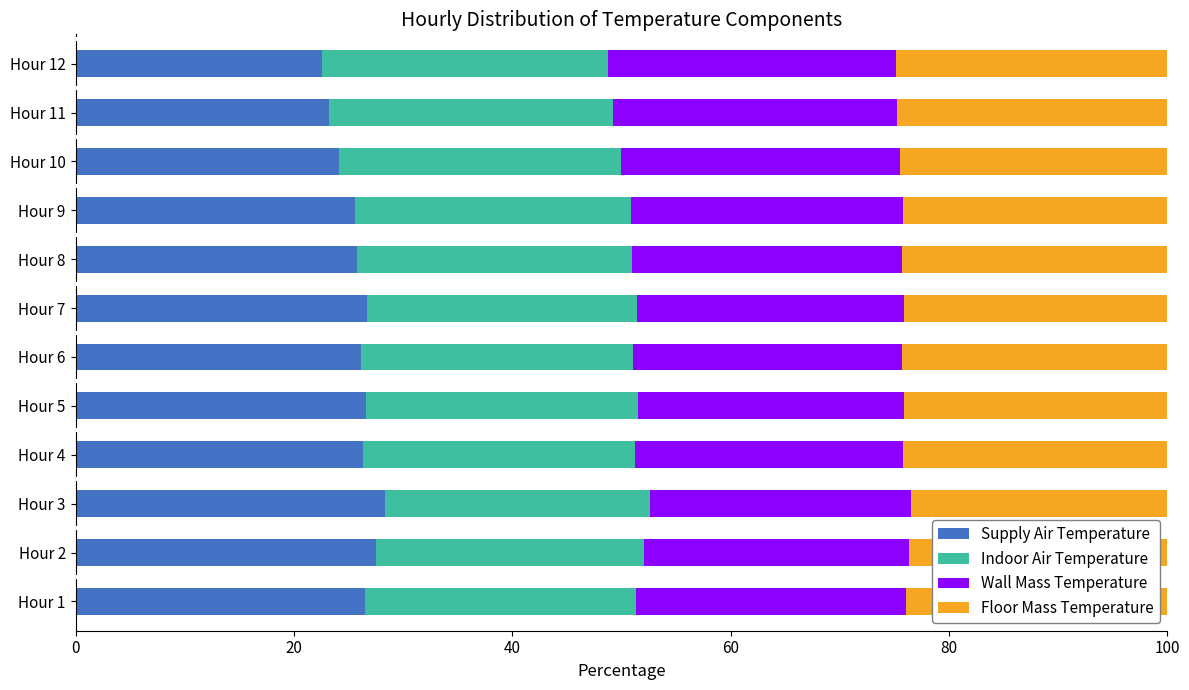

What are all the series names shown in the legend?

Supply Air Temperature, Indoor Air Temperature, Wall Mass Temperature, Floor Mass Temperature